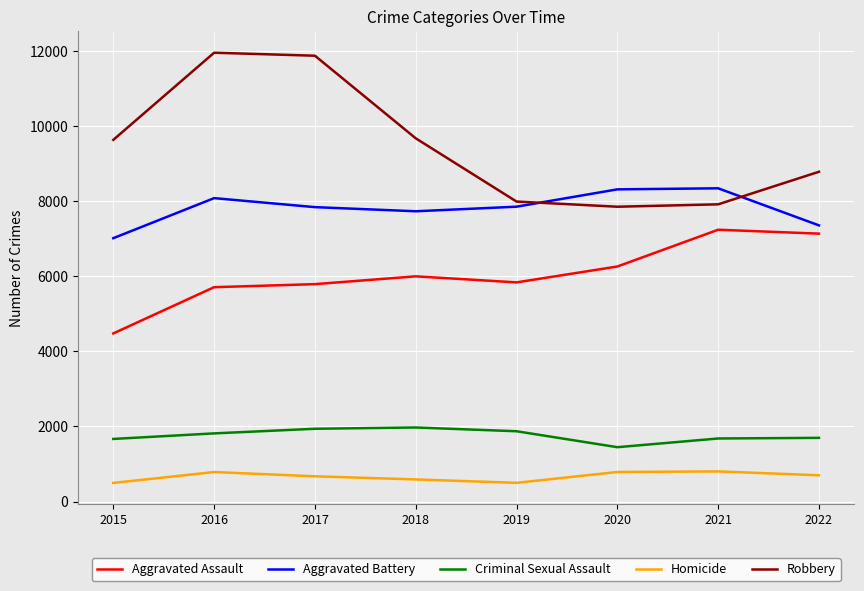

How many series are shown in this chart?

5